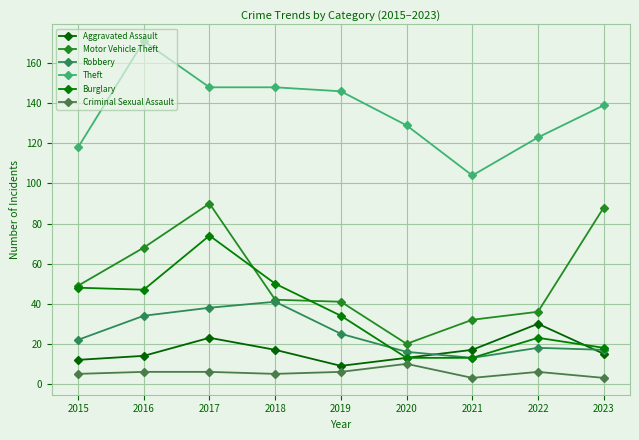

True or false: Aggravated Assault has a value of 23 at 2021.

False